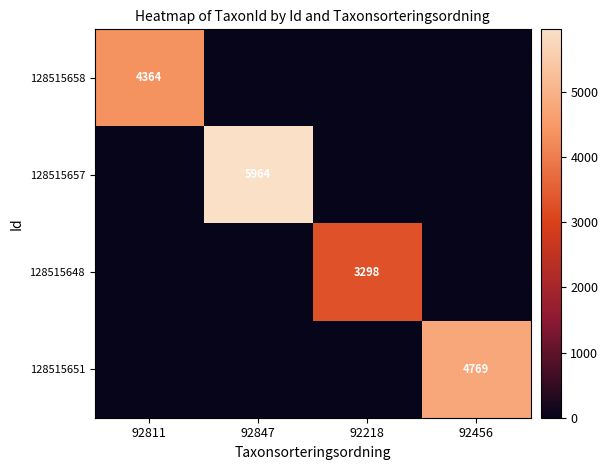

The value of 128515657 at 92847 is 9179. True or false?

False